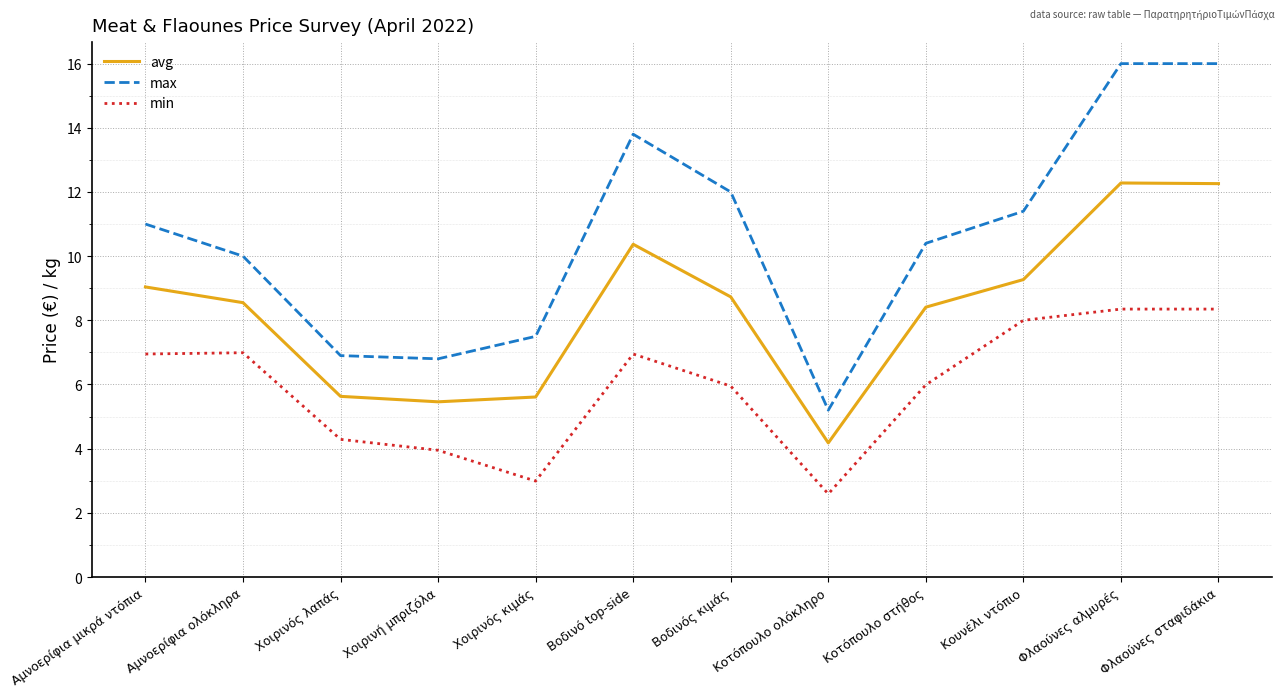

Which series has the widest spread of values?

max